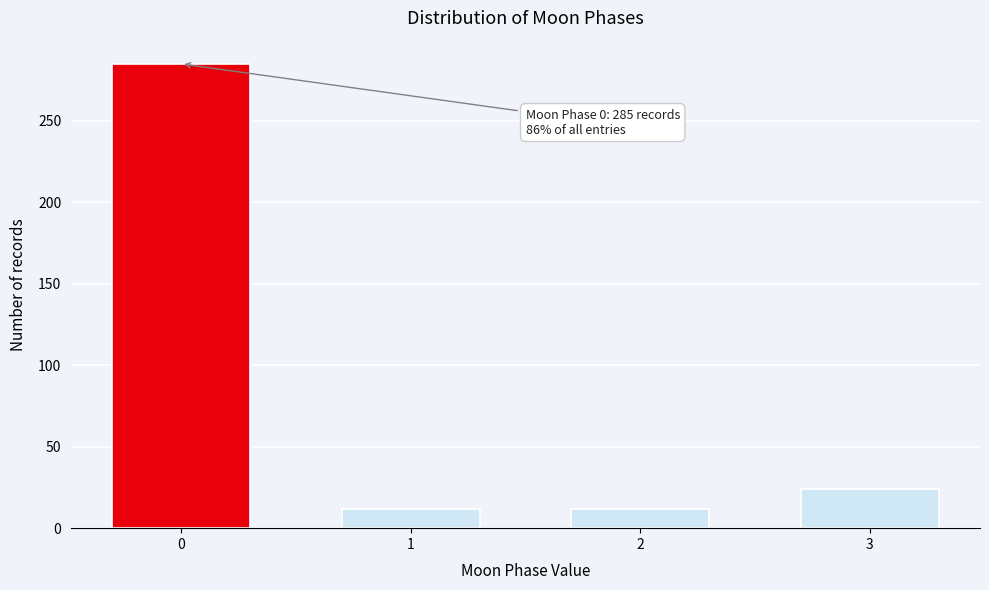

Reading right to left, what are all the values shown in this chart?

24	12	12	285